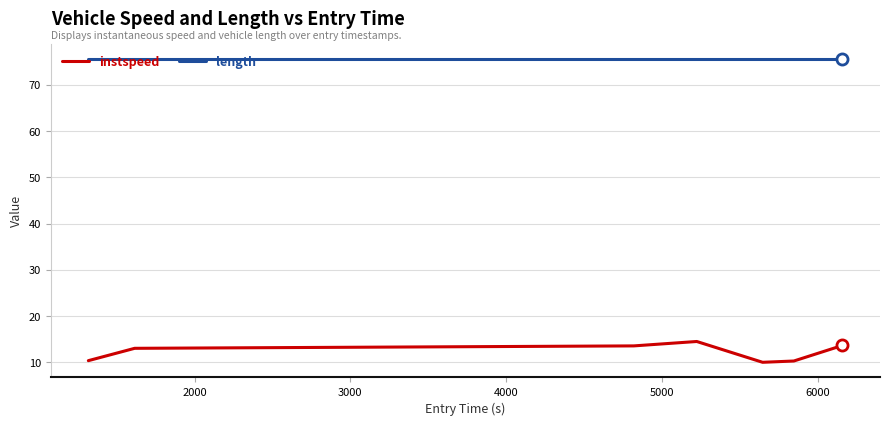

What is the smallest value displayed?

10.0